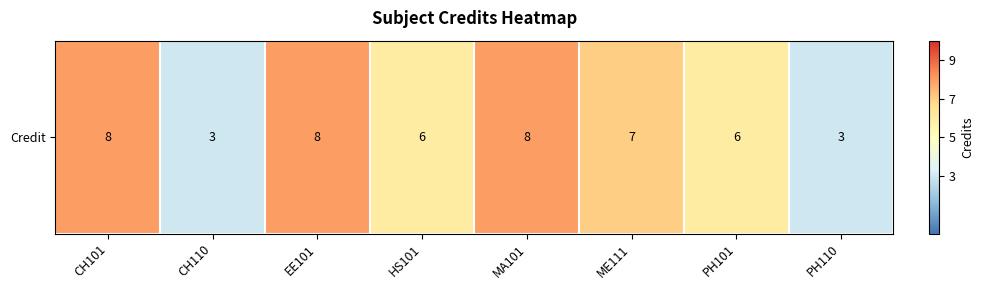

What is the change in value from CH101 to CH110?

-5